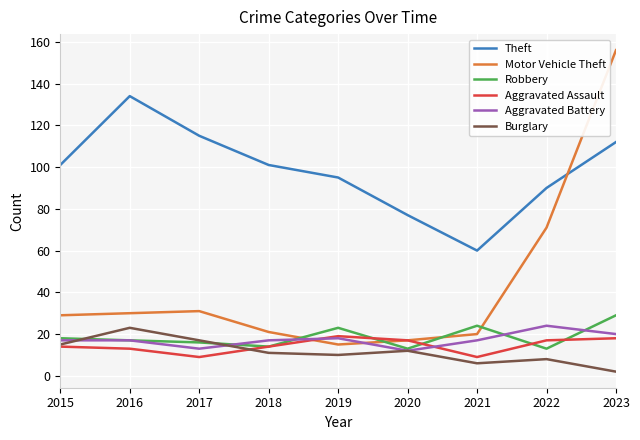

What are all the series names shown in the legend?

Theft, Motor Vehicle Theft, Robbery, Aggravated Assault, Aggravated Battery, Burglary